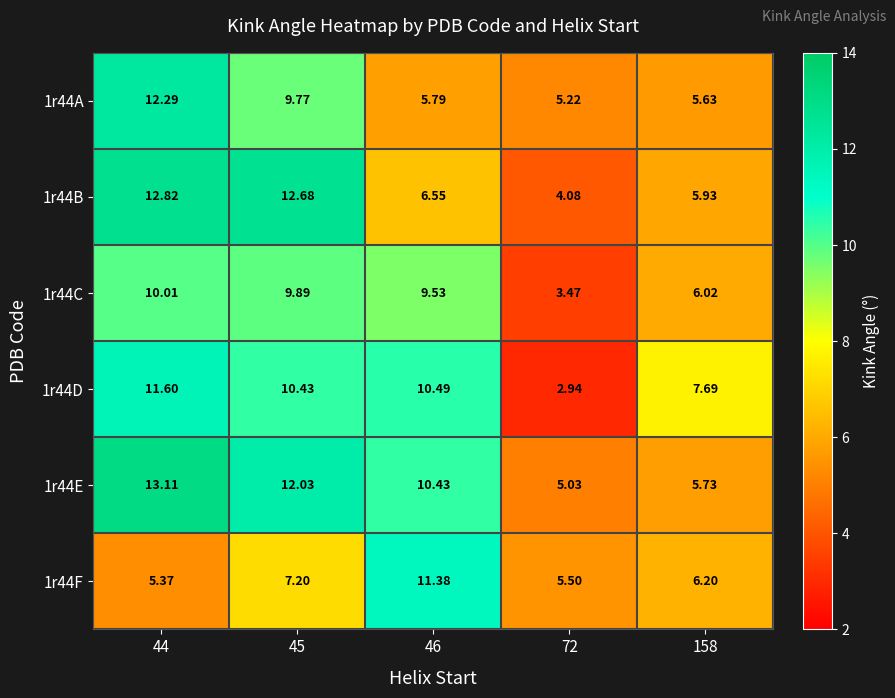

Is the value of 1r44E at 158 greater than the value of 1r44B at 158?

No